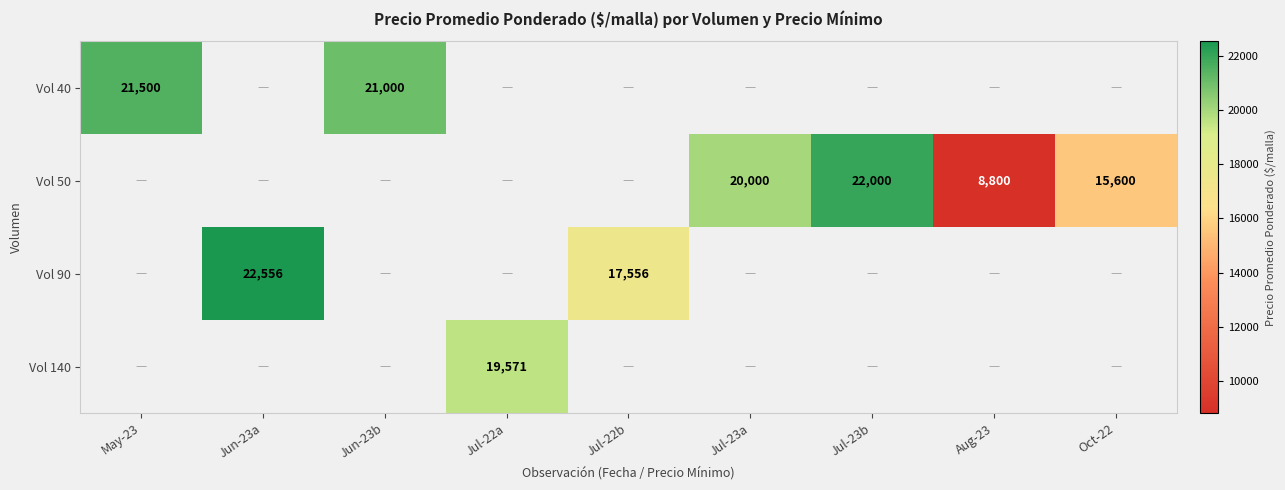

The Vol 50 series shows 15600 at Oct-22. True or false?

True